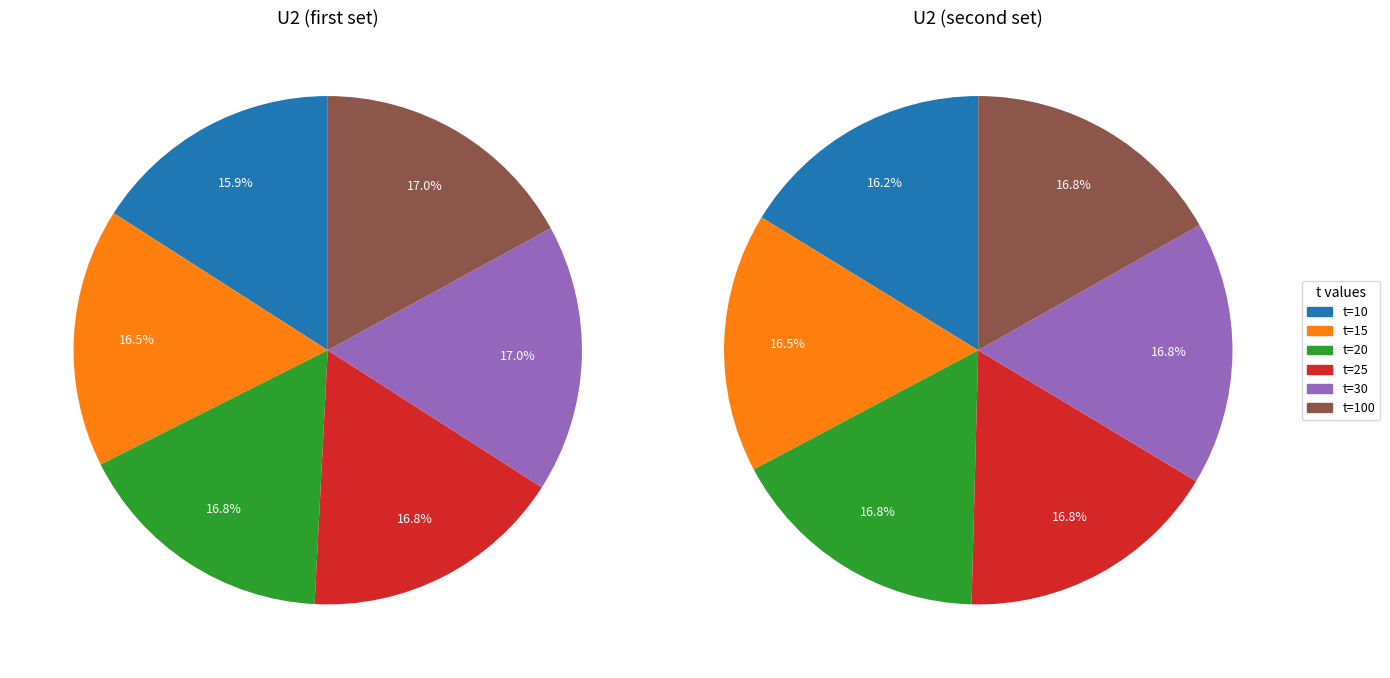

Is there any slice that represents more than half of the pie?

No